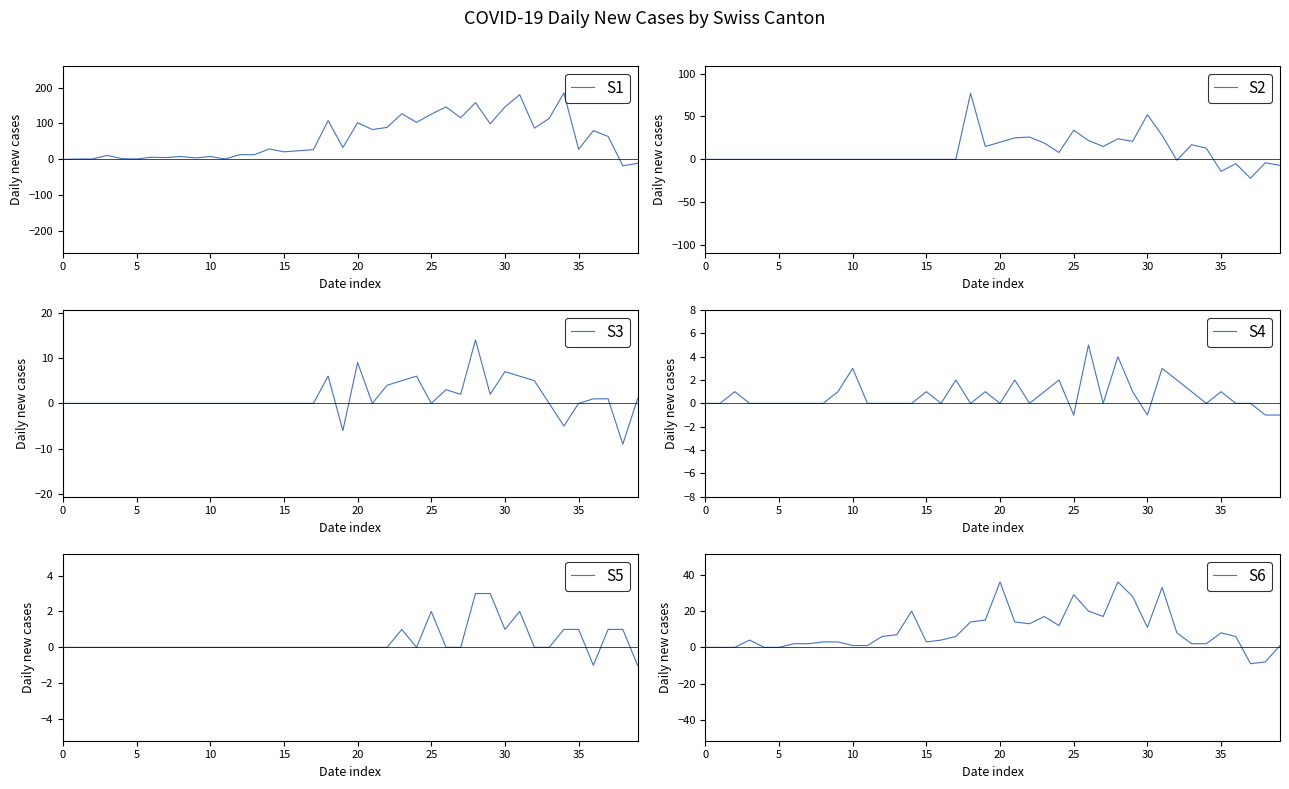

At which category does the chart reach its minimum across all series?

37